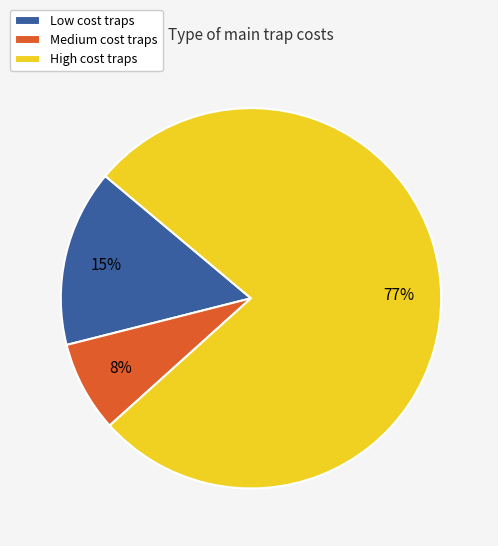

Which slice is the largest?

High cost traps